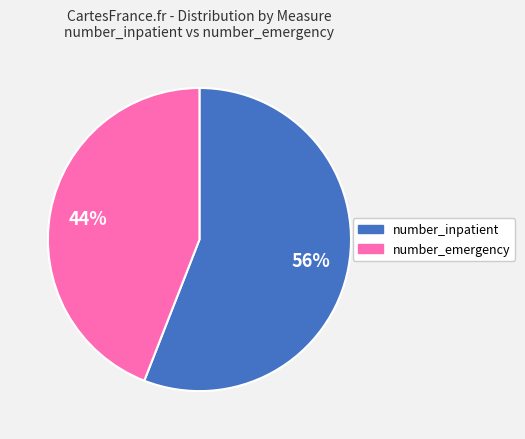

Is there any slice that represents more than half of the pie?

Yes